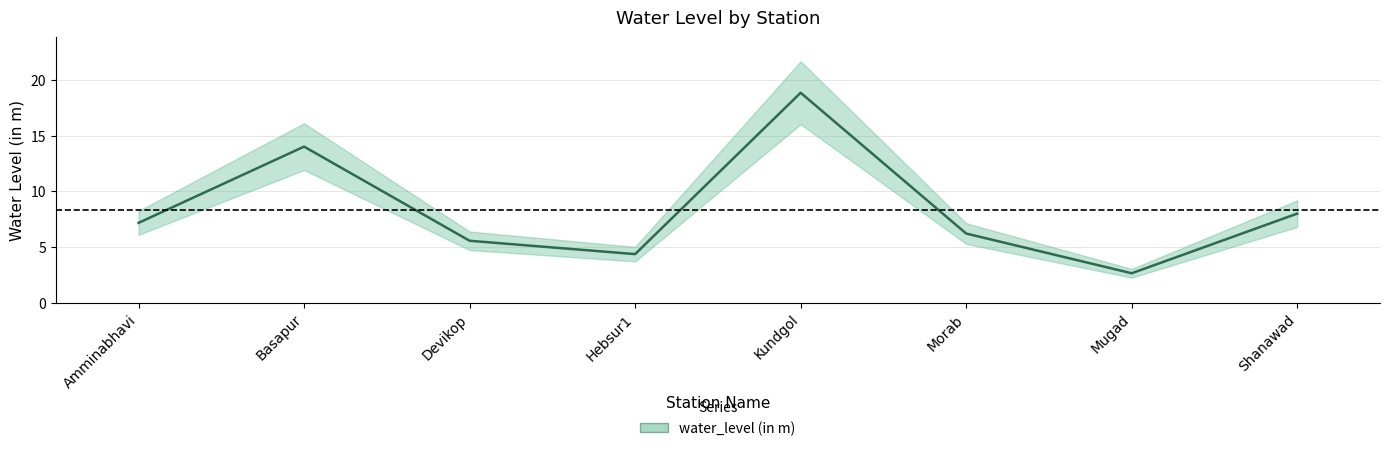

List the labels in order of value, largest first.

Kundgol, Basapur, Shanawad, Amminabhavi, Morab, Devikop, Hebsur1, Mugad